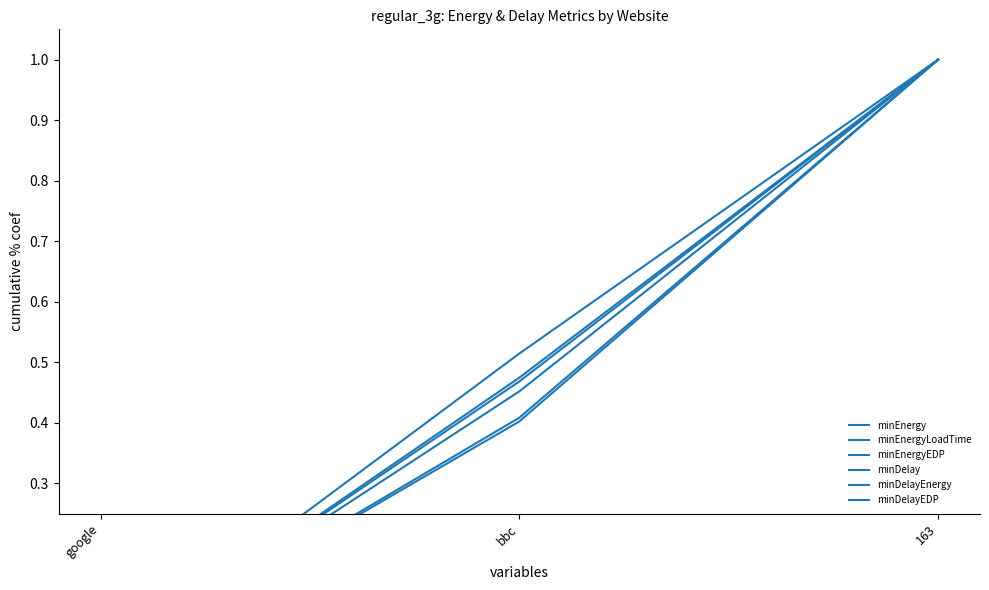

At how many categories does at least one series exceed 0?

2